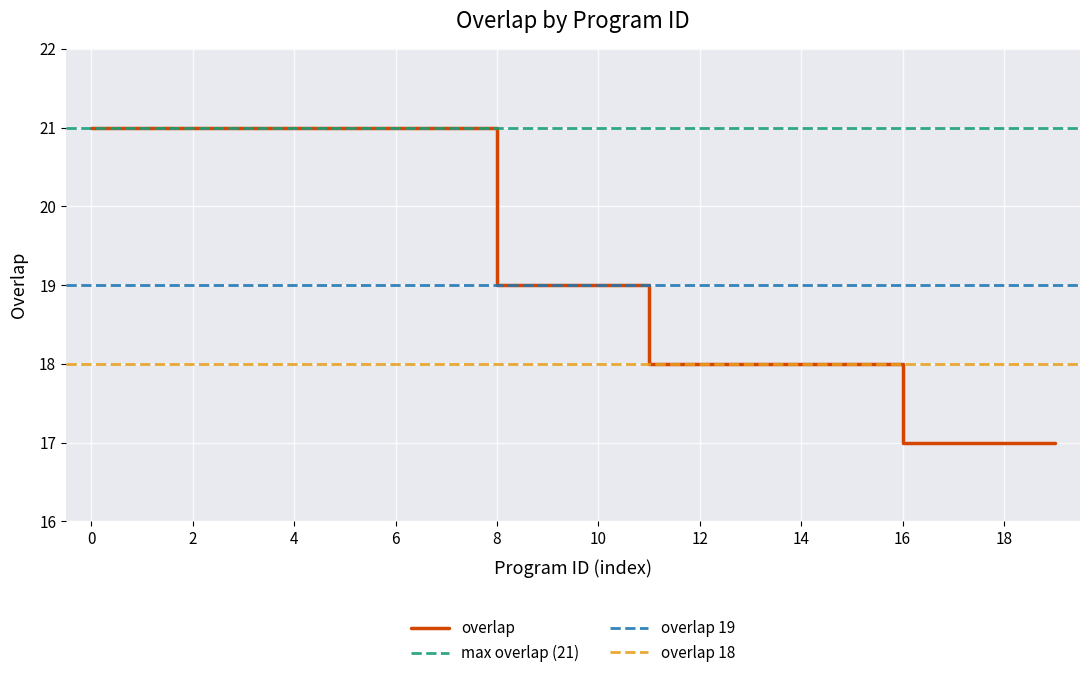

The value of overlap at 4 is 11. True or false?

False